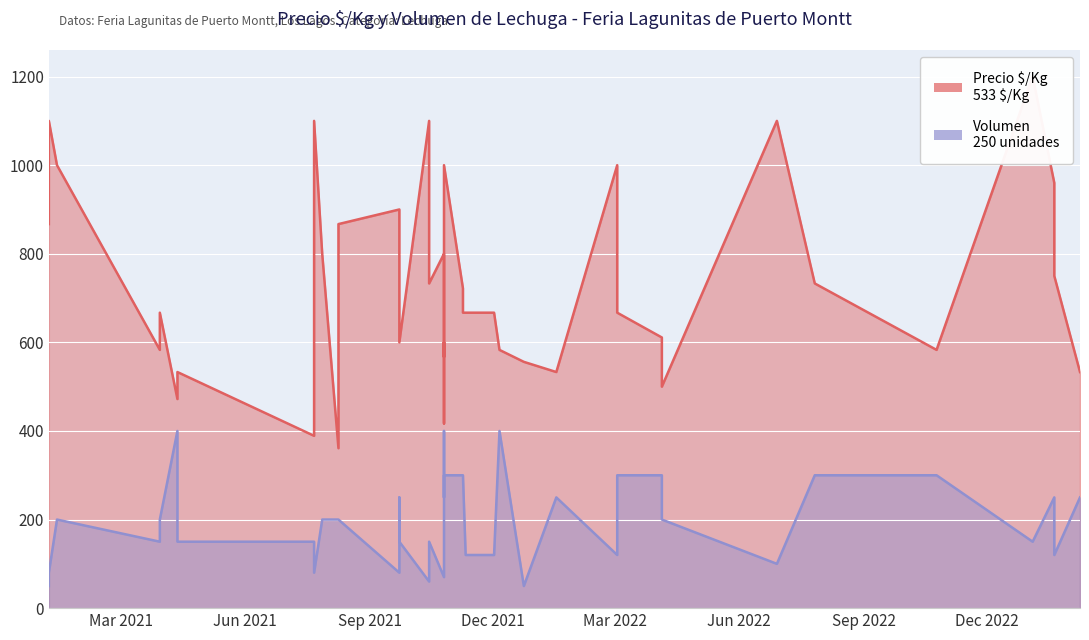

At which category does Volumen reach its first local peak?

2021-01-13